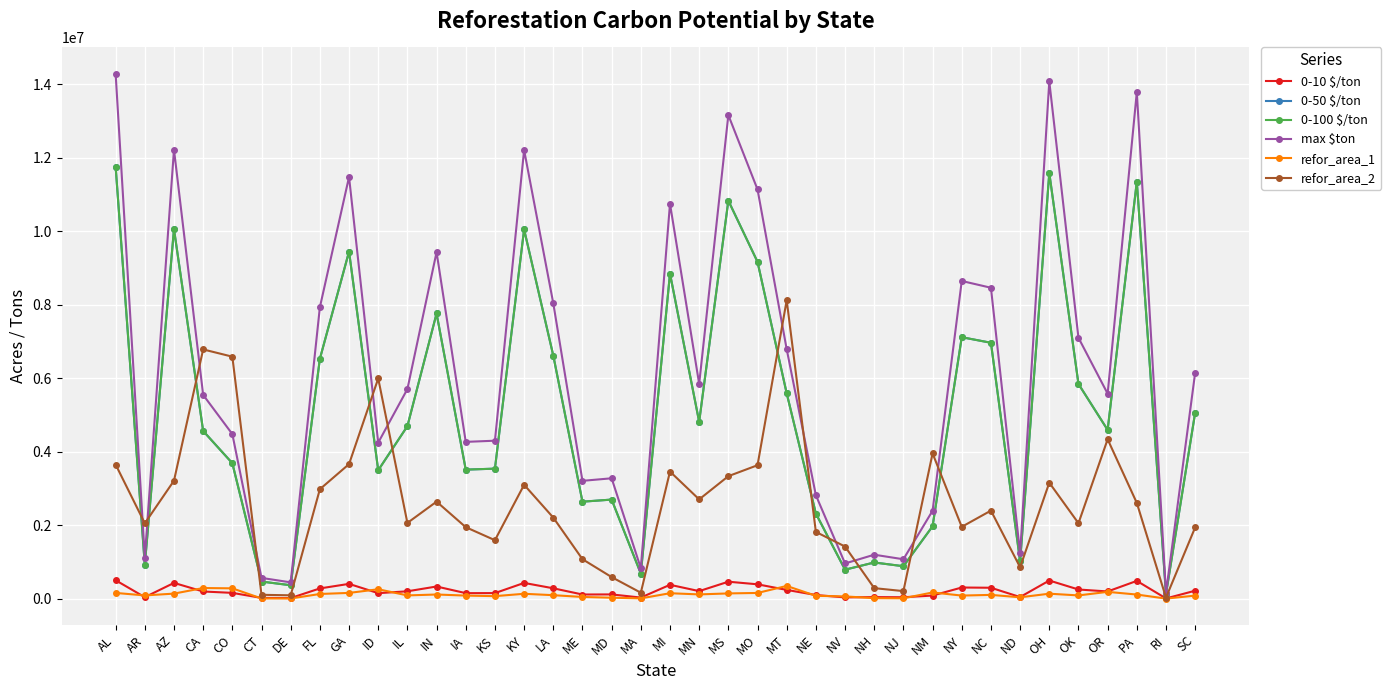

What is the value of the 0-100 $/ton point at the 4th from the left?

4562702.0